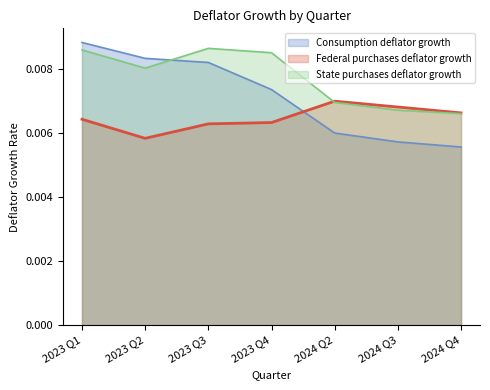

True or false: Federal purchases deflator growth and State purchases deflator growth cross at least once.

True